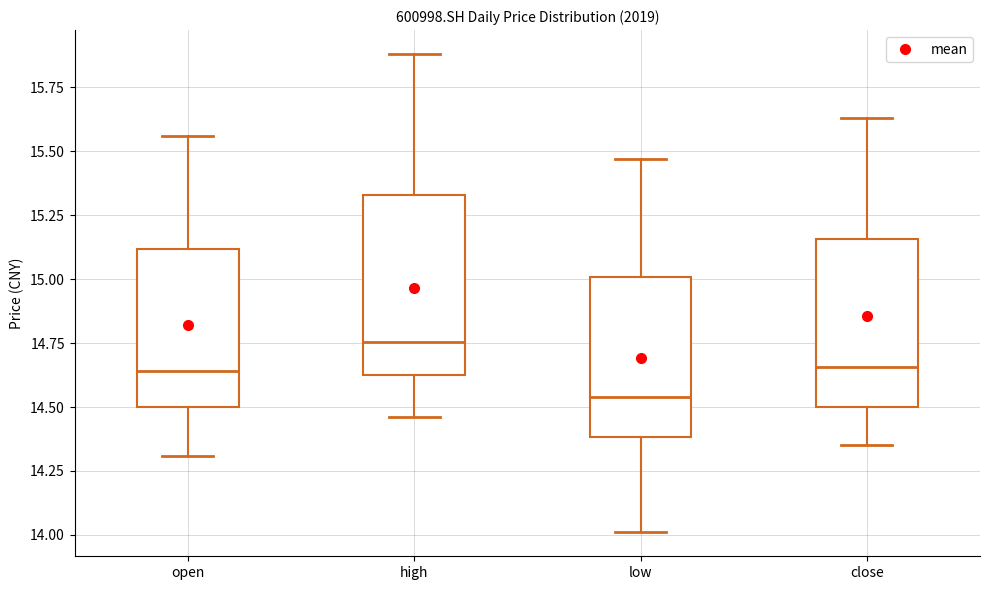

Reading left to right, read every box against the y-axis: the position of its median line, the range the box covers, and the ends of its whiskers. The values are not printed on the chart, so give them approximately, as read against the axis.

open: median 14.65, box 14.50 to 15.10, whiskers 14.30 to 15.55
high: median 14.75, box 14.65 to 15.35, whiskers 14.45 to 15.90
low: median 14.55, box 14.40 to 15.00, whiskers 14.00 to 15.45
close: median 14.65, box 14.50 to 15.15, whiskers 14.35 to 15.65